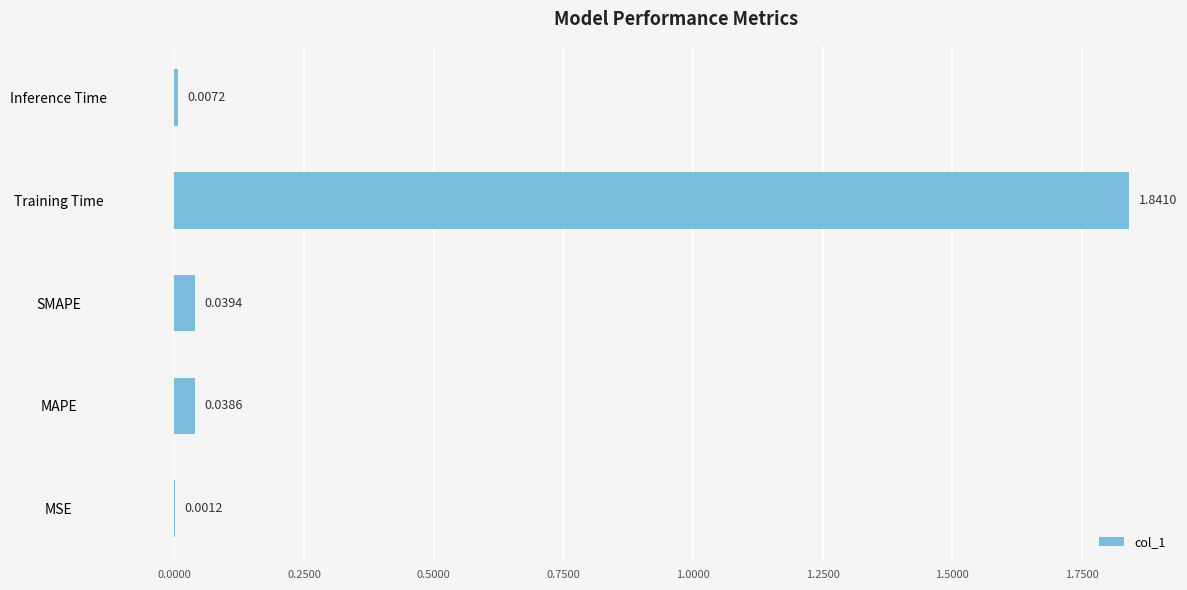

Which label corresponds to the largest value in the chart?

Training Time